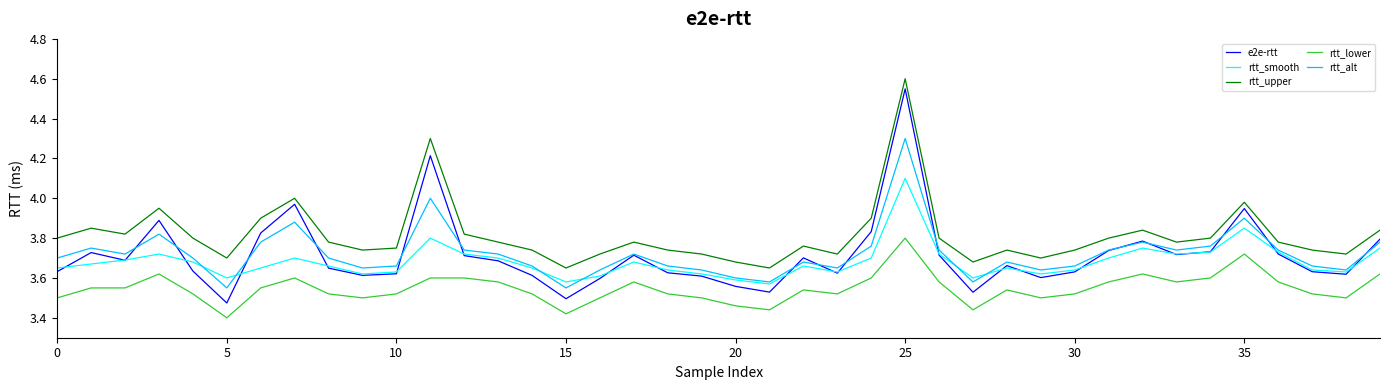

Which series ends up on top after the final intersection of e2e-rtt and rtt_alt?

e2e-rtt